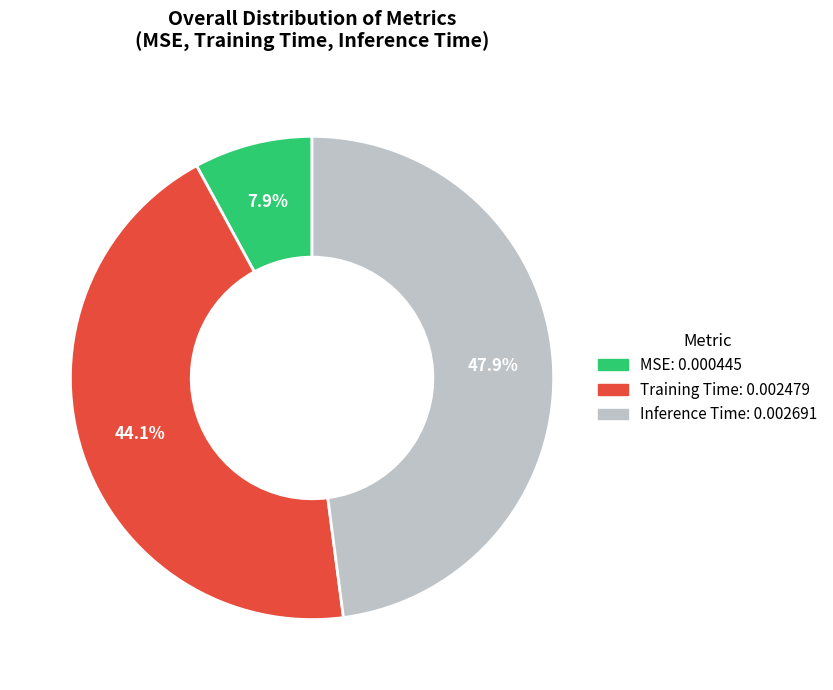

Which has a higher value, Inference Time or MSE?

Inference Time